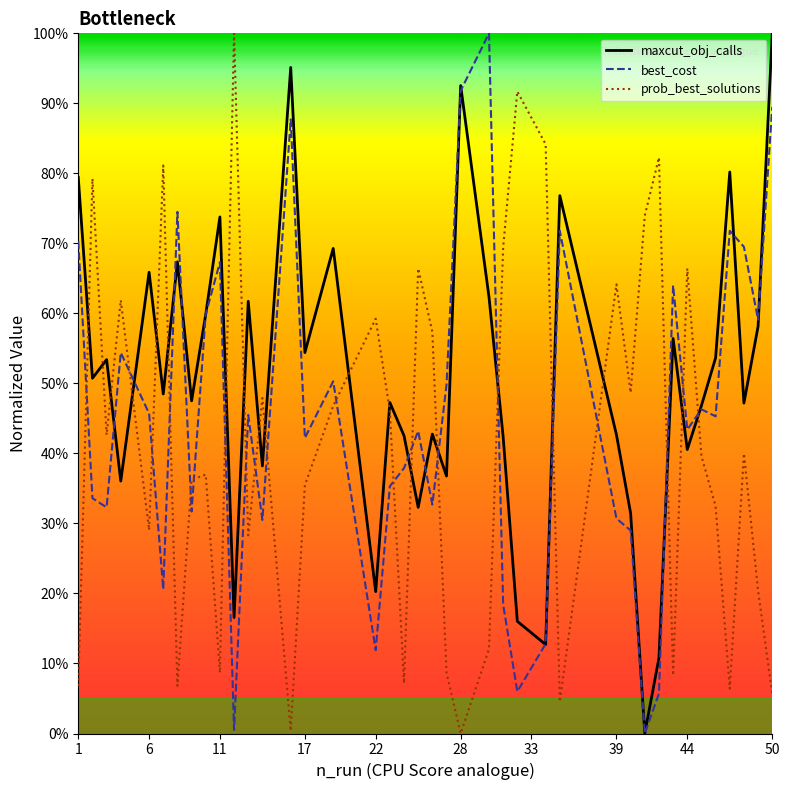

What is the greatest value displayed?

100.0